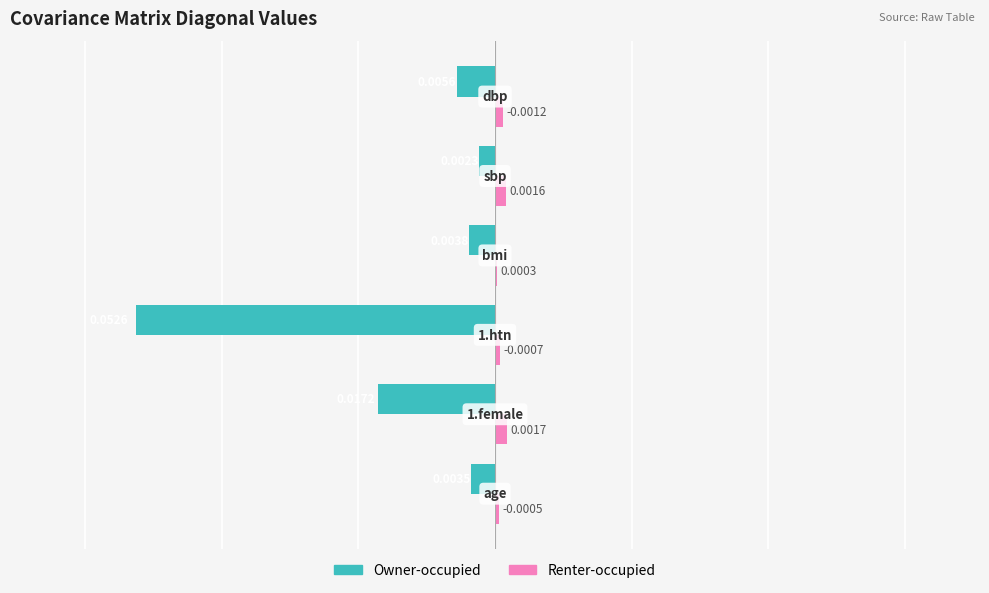

Which series has the largest total across all categories?

Renter-occupied